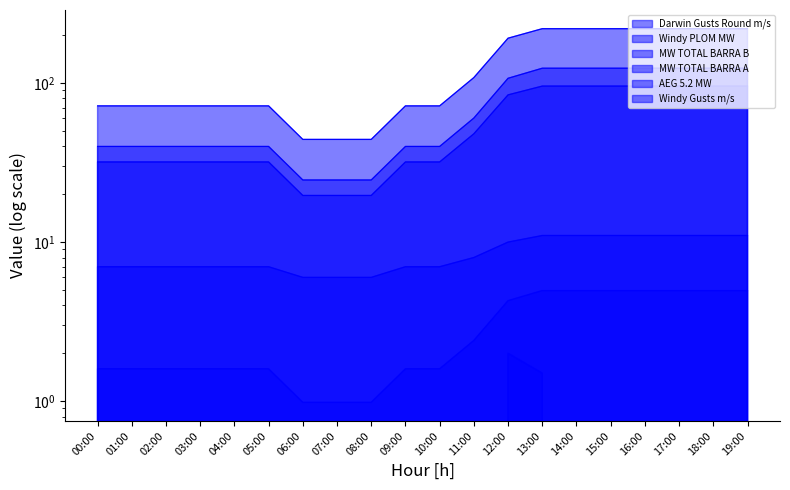

What is the value of the AEG 5.2 MW point at the 18th from the left?

5.0